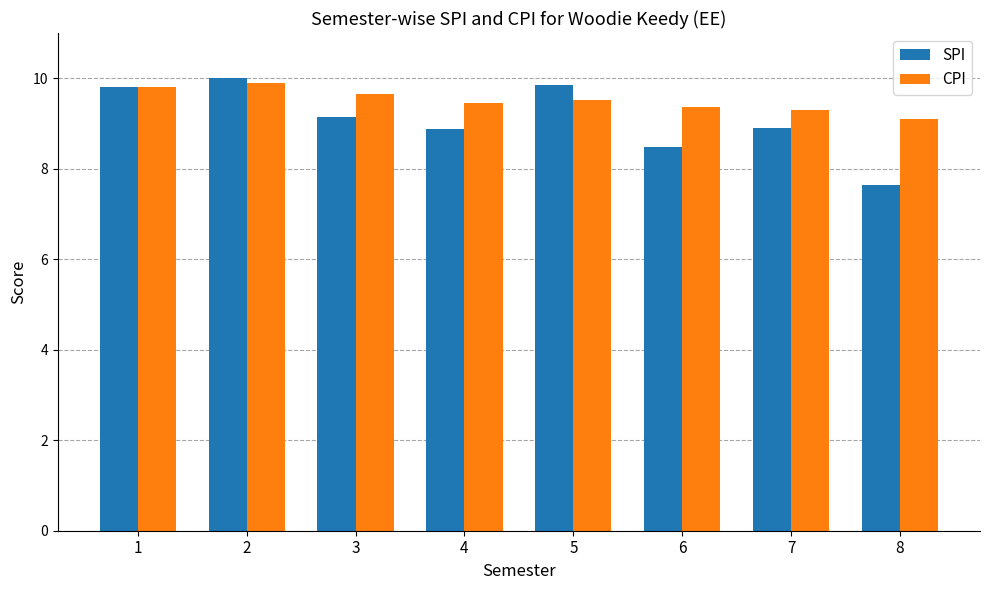

True or false: SPI has a value of 9.2 at 3.

True